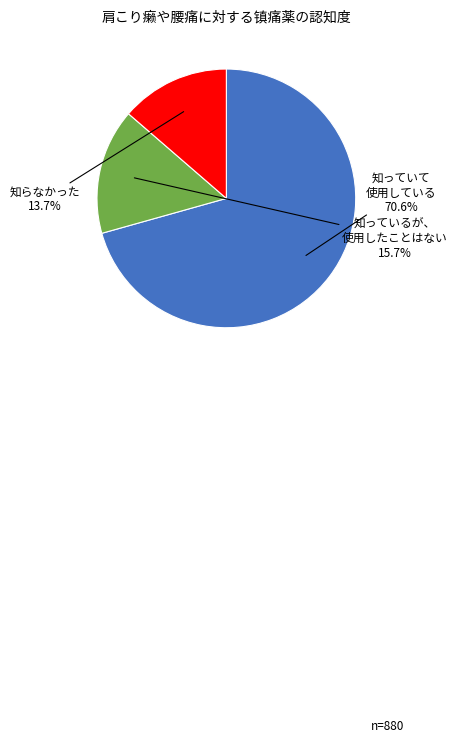

Is there any slice that represents more than half of the pie?

Yes